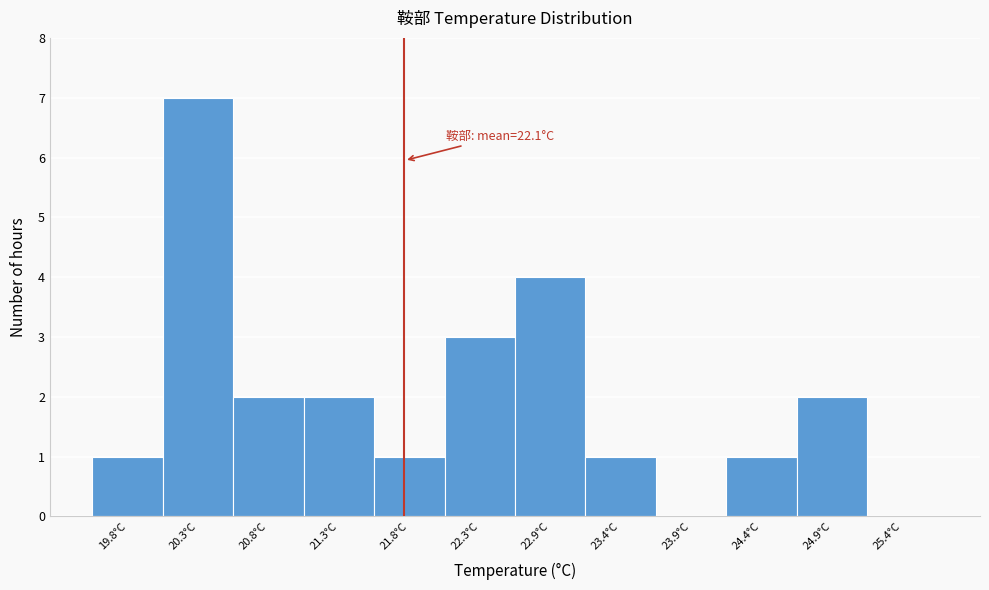

Reading right to left, list all the values displayed in this chart.

25.4°C=0	24.9°C=2	24.4°C=1	23.9°C=0	23.4°C=1	22.9°C=4	22.3°C=3	21.8°C=1	21.3°C=2	20.8°C=2	20.3°C=7	19.8°C=1